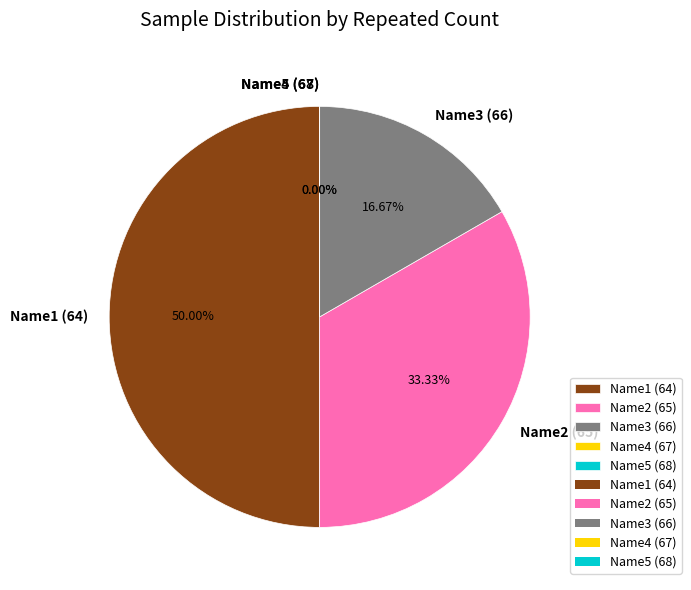

What percentage is the Name3 (66) slice, to the nearest percent?

17%